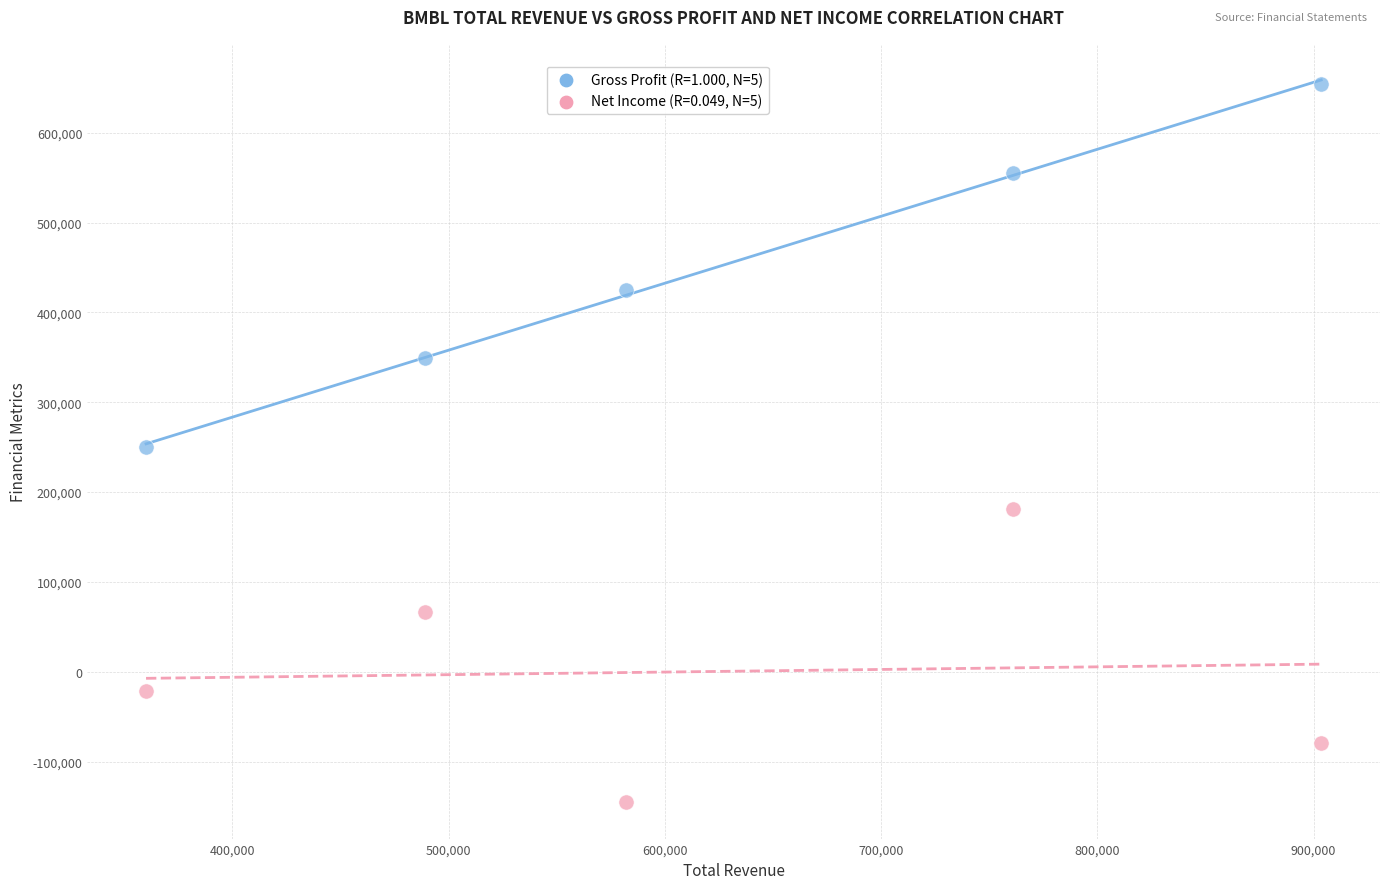

Across all data points, what is the range of Y values (max minus min)?

799600